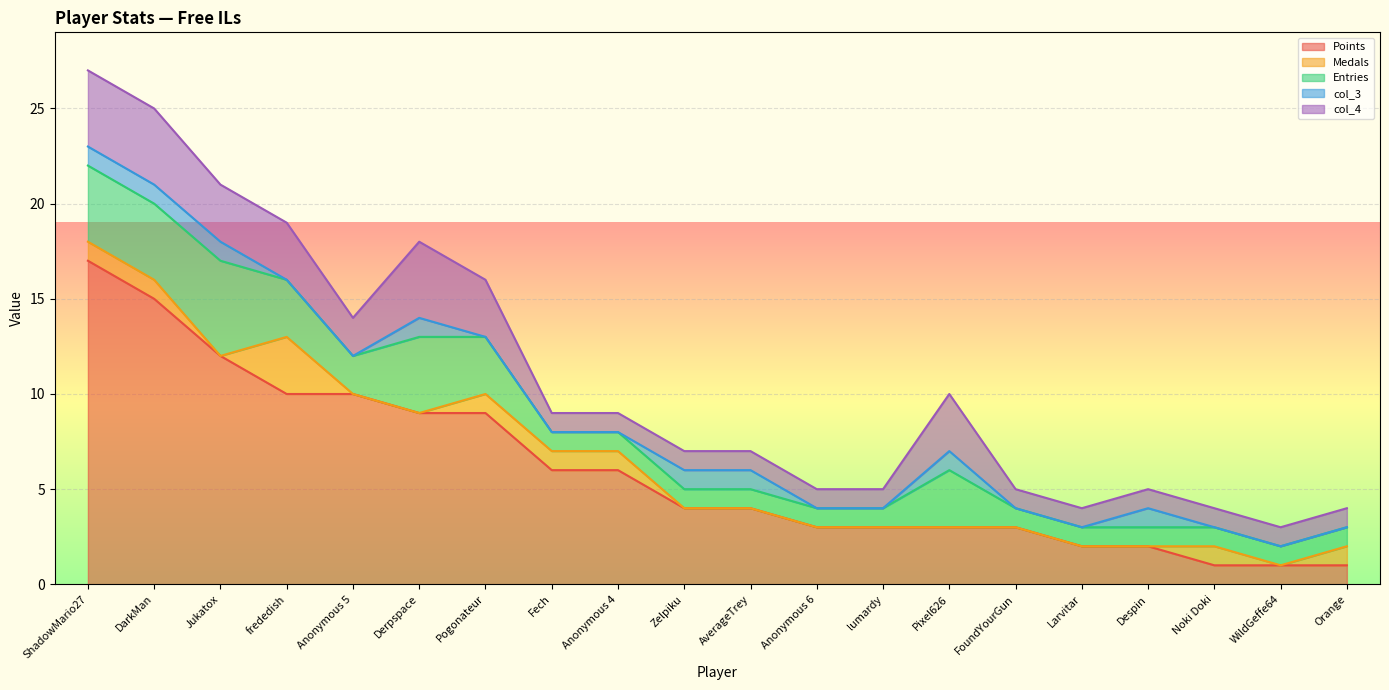

True or false: col_3 and col_4 intersect in this chart.

False